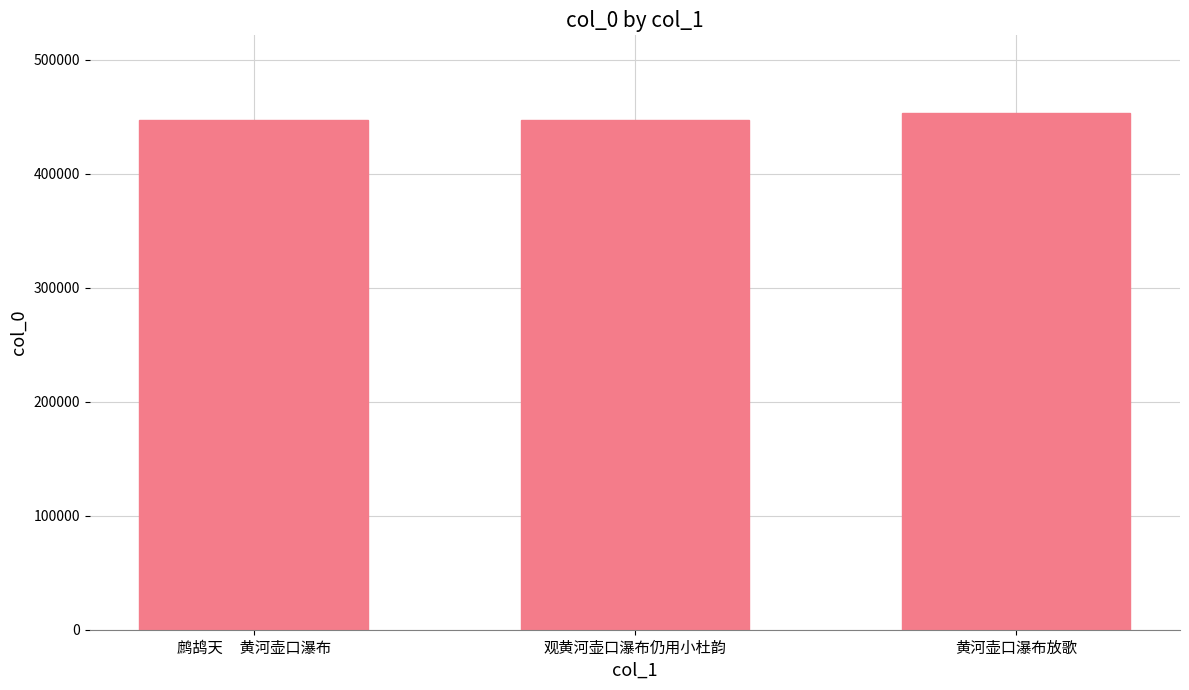

What is the sum of all values?

1347705